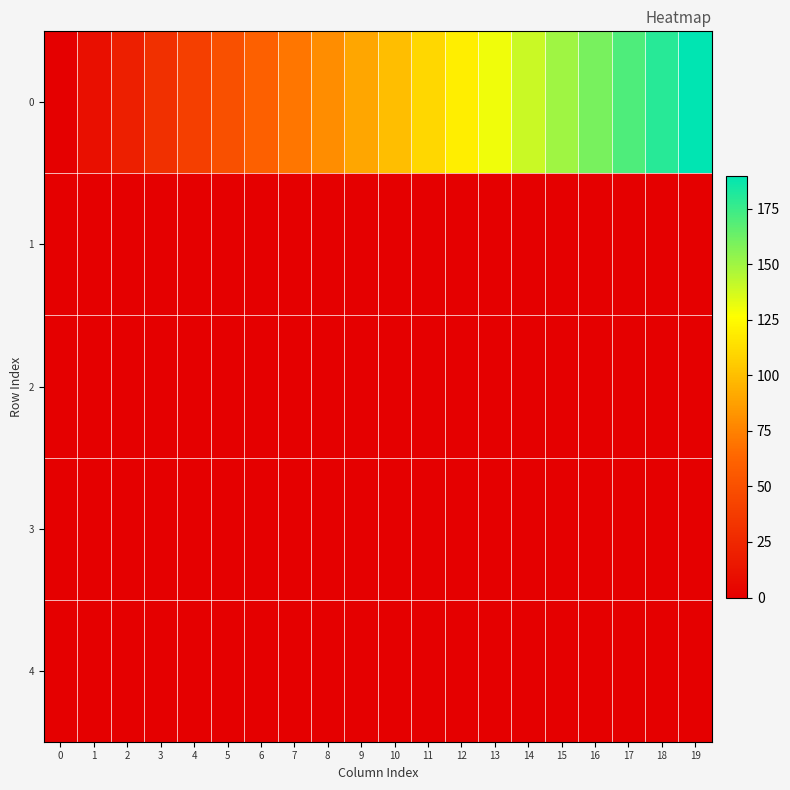

What is the spread (max minus min) of values at 14?

140.0